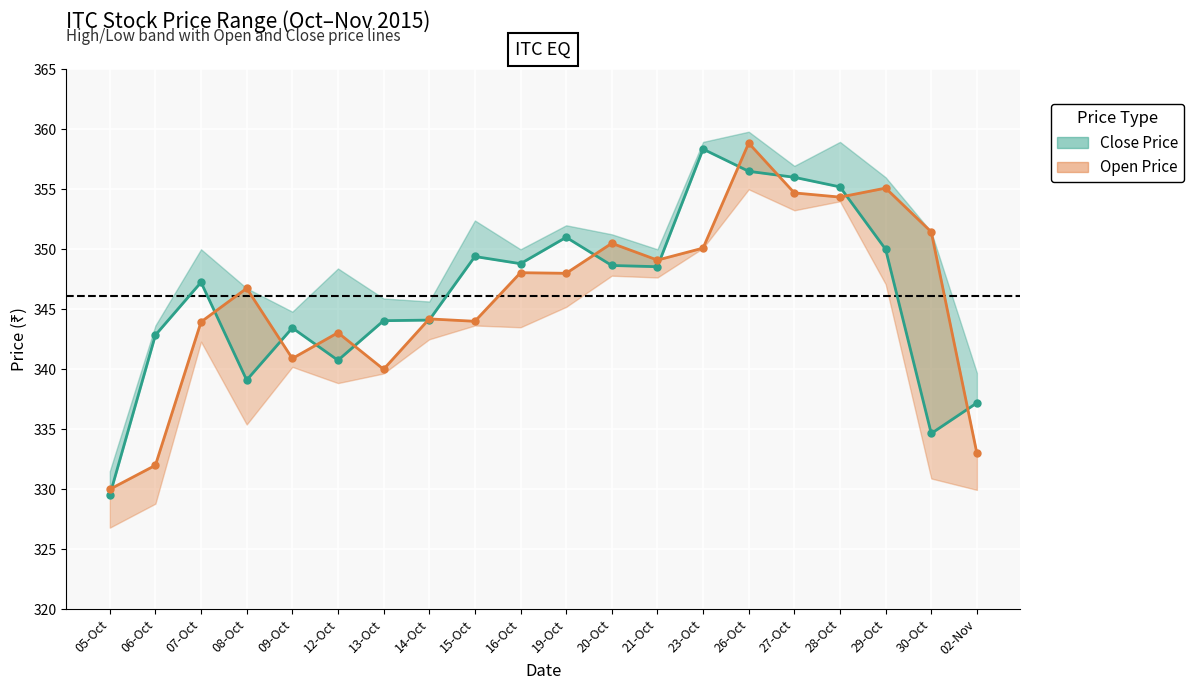

Which series has the largest range (max minus min)?

Close Price